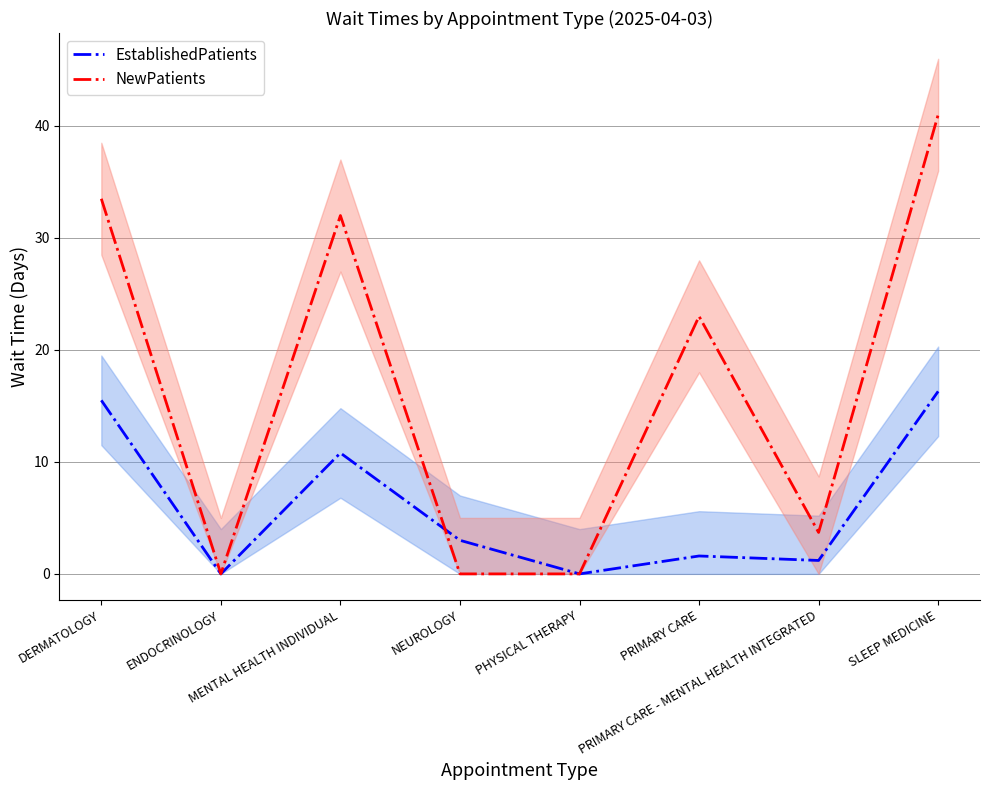

True or false: NewPatients has a value of 0.0 at NEUROLOGY.

True